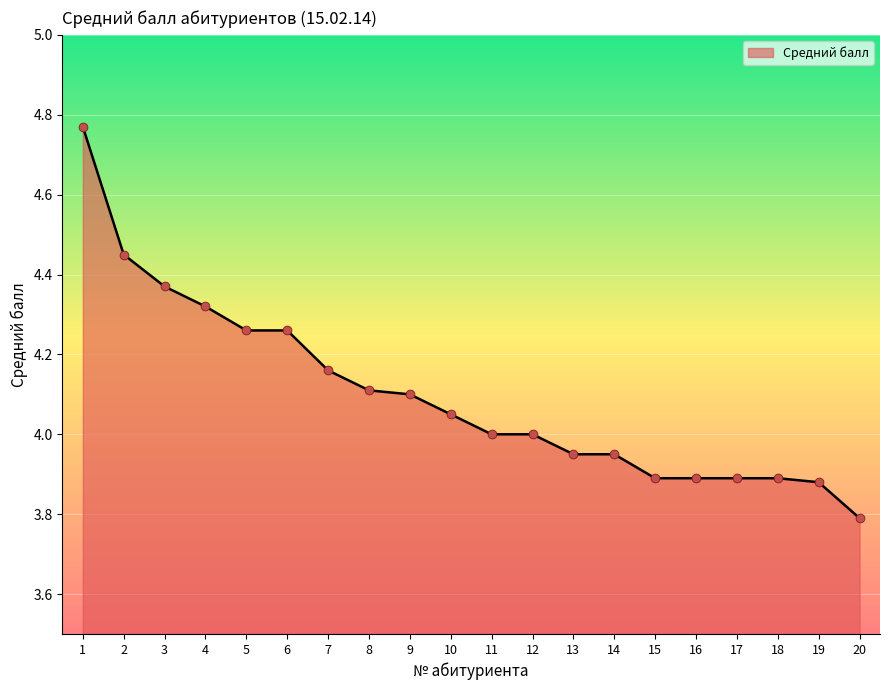

What is the ratio of the value at 1 to the value at 11?

1.2